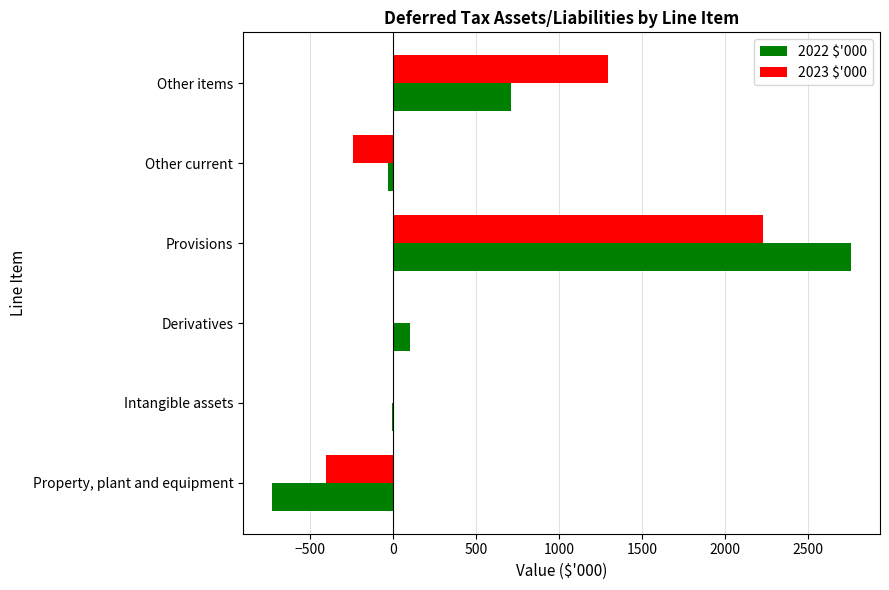

True or false: 2023 $'000 has a value of 0 at Intangible assets.

True